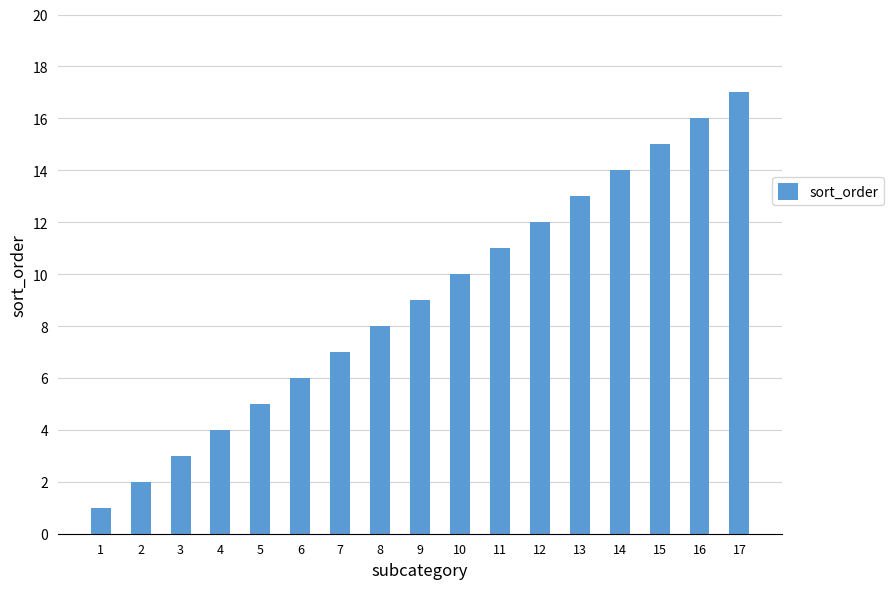

Read the value at 12, to the nearest 5.

10